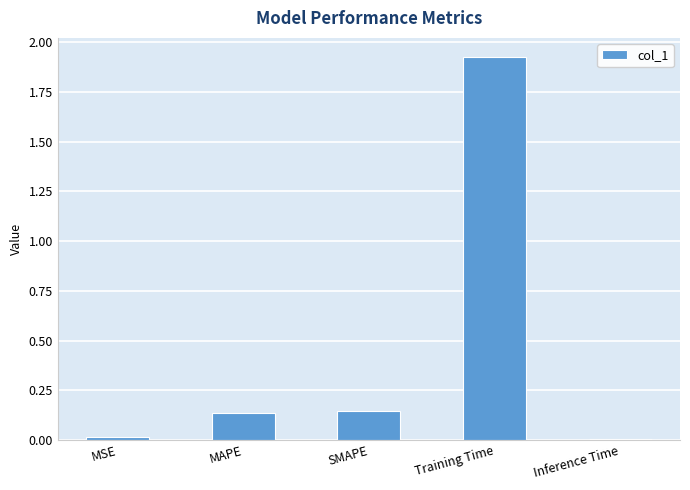

What is the average value?

0.4